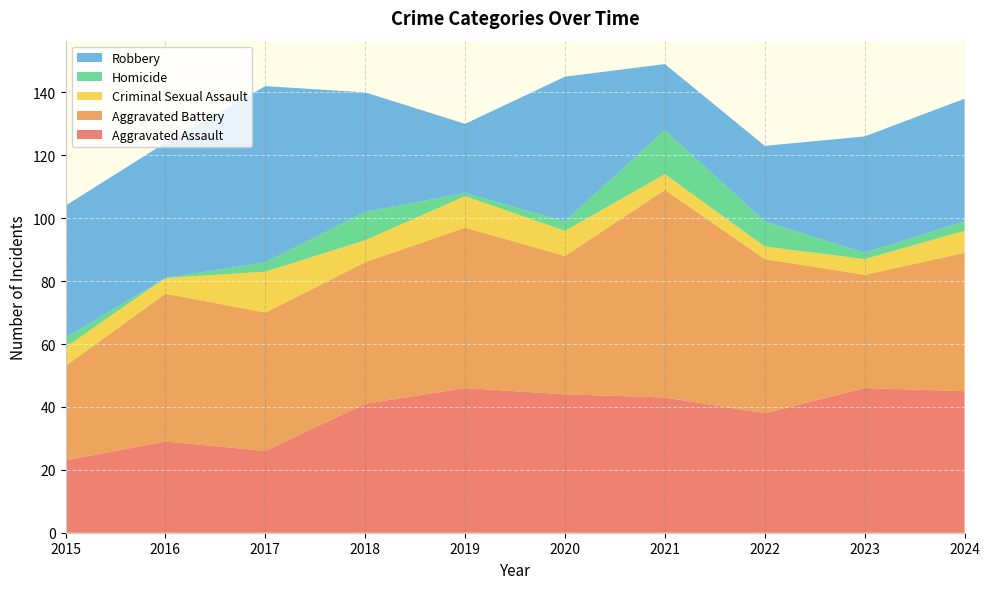

Reading left to right, extract all data points from this chart.

Aggravated Assault: 23	29	26	41	46	44	43	38	46	45
Aggravated Battery: 30	47	44	45	51	44	66	49	36	44
Criminal Sexual Assault: 6	5	13	7	10	8	5	4	5	7
Homicide: 3	0	3	9	1	3	14	8	2	3
Robbery: 42	43	56	38	22	46	21	24	37	39